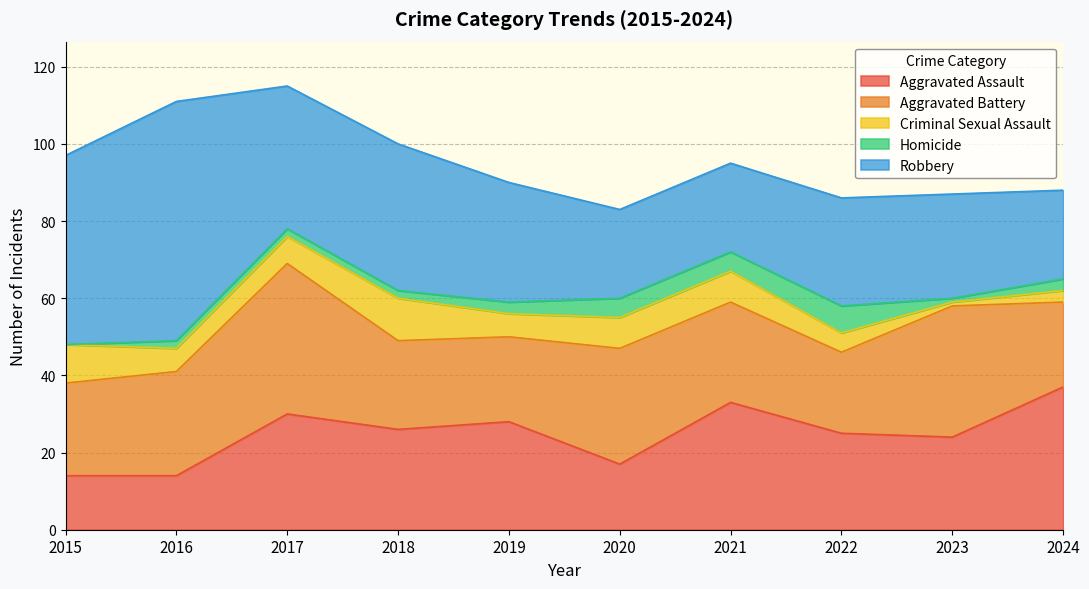

How many interior local peaks does the Homicide series have?

1